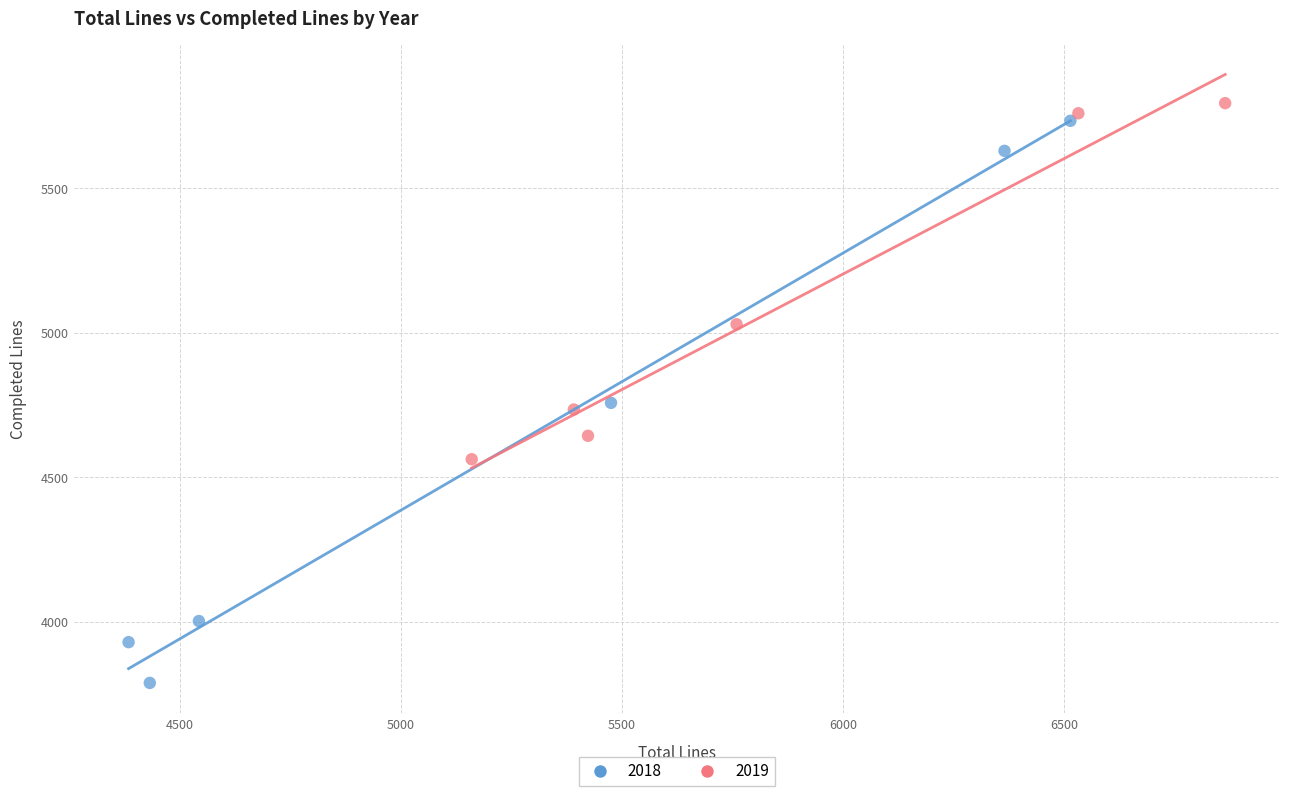

Which series contains the lowest Y value?

2018